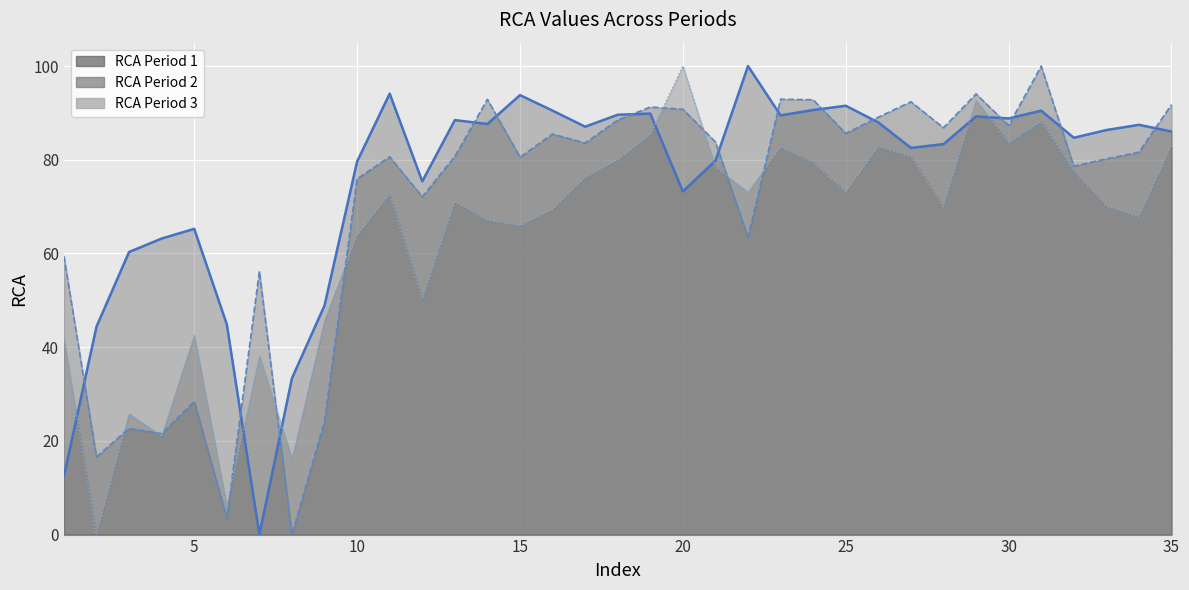

After their last crossing, which series has the higher values: RCA_P2_line or RCA_P3_line?

RCA_P2_line